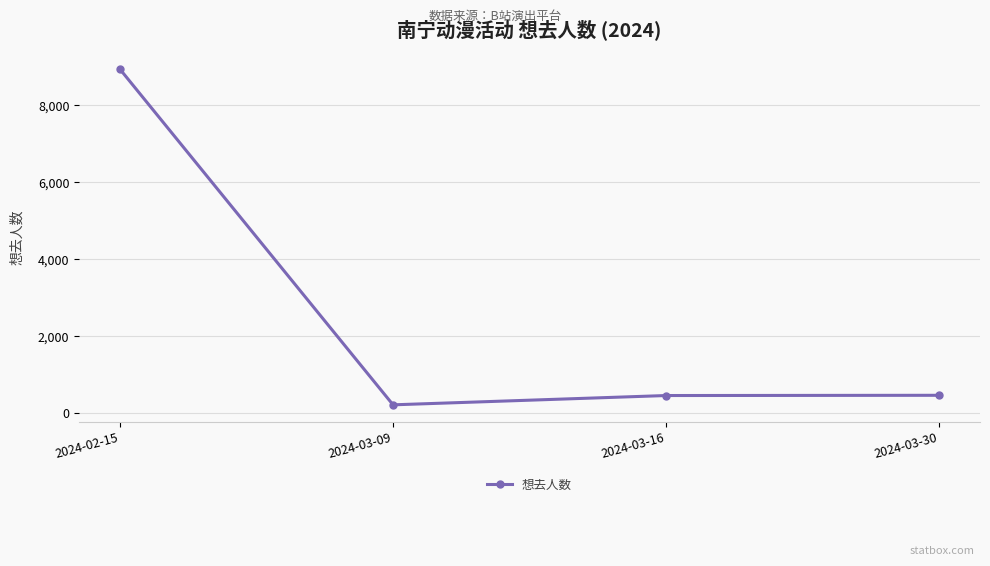

True or false: the data shows 443 at 2024-03-16.

True